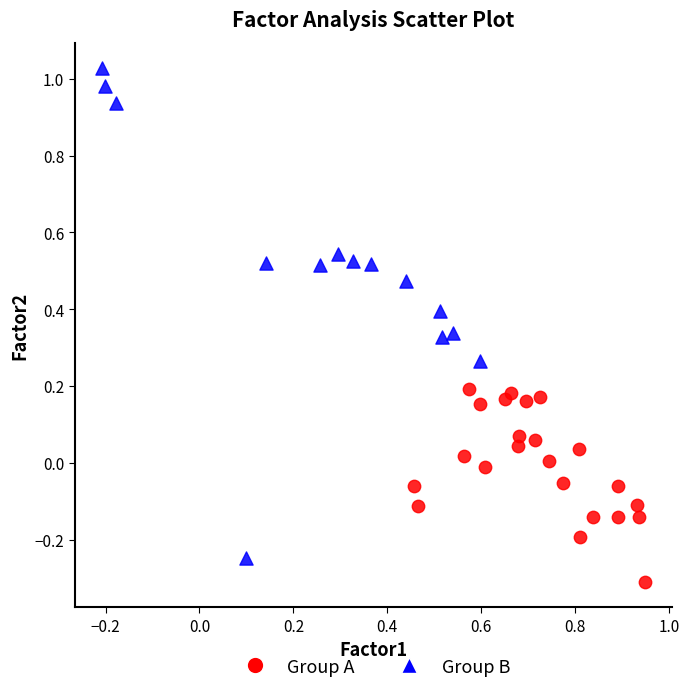

Which series has the largest Y range (max minus min)?

Group B